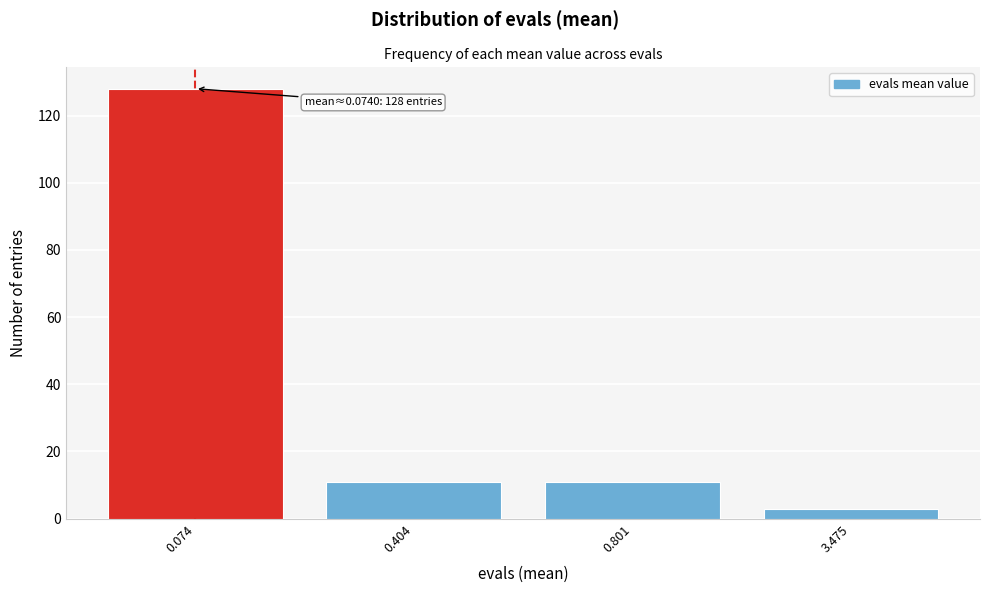

Reading right to left, transcribe all the data shown in this chart.

3.475=3	0.801=11	0.404=11	0.074=128